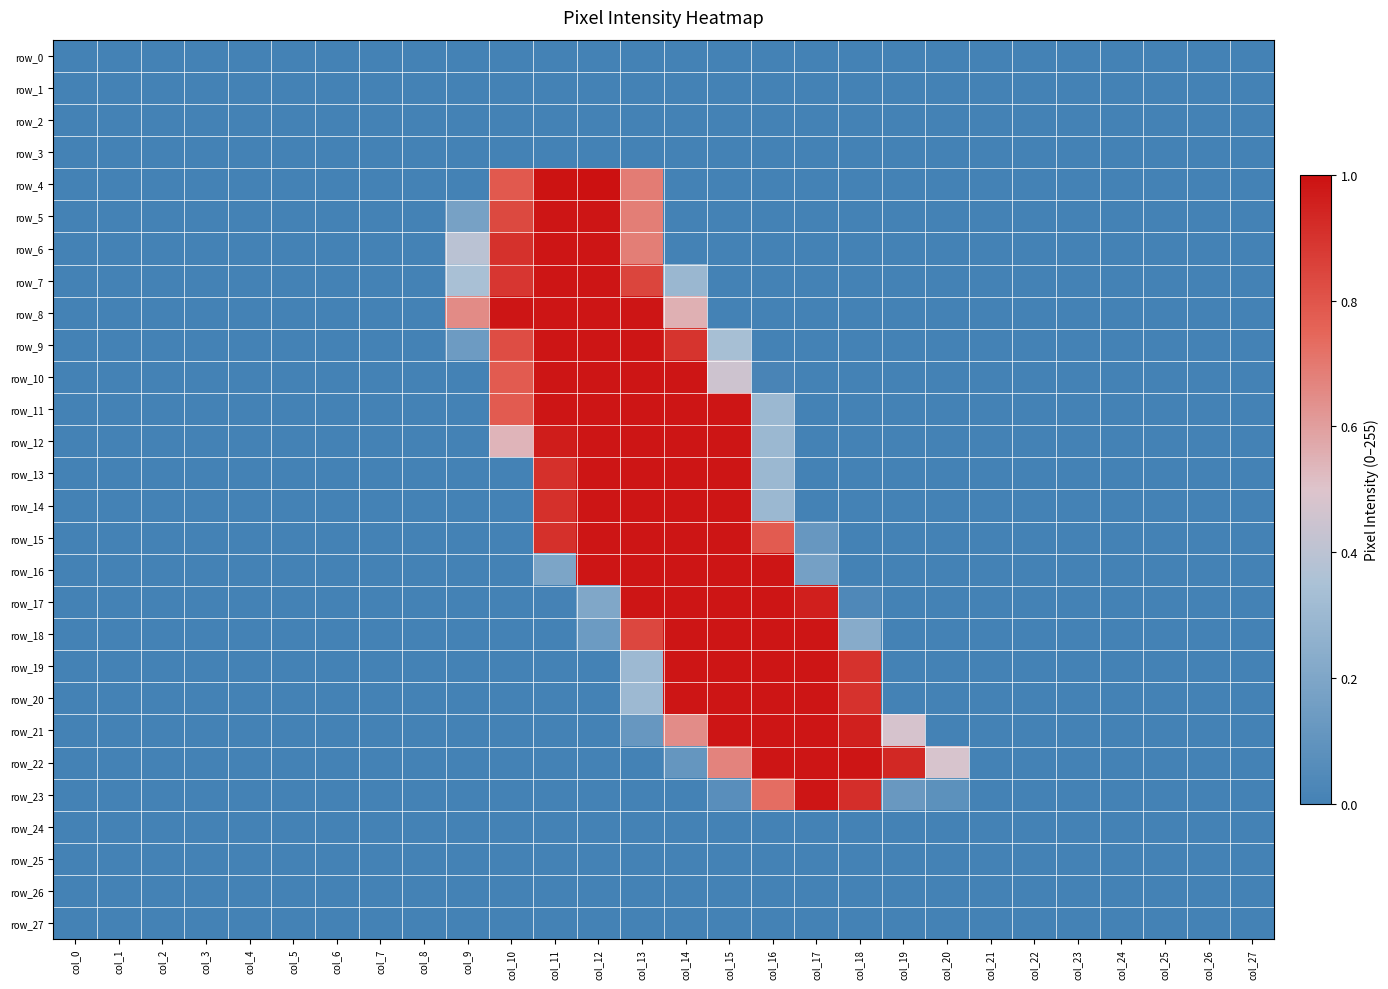

How many values in row_17 are above zero?

8